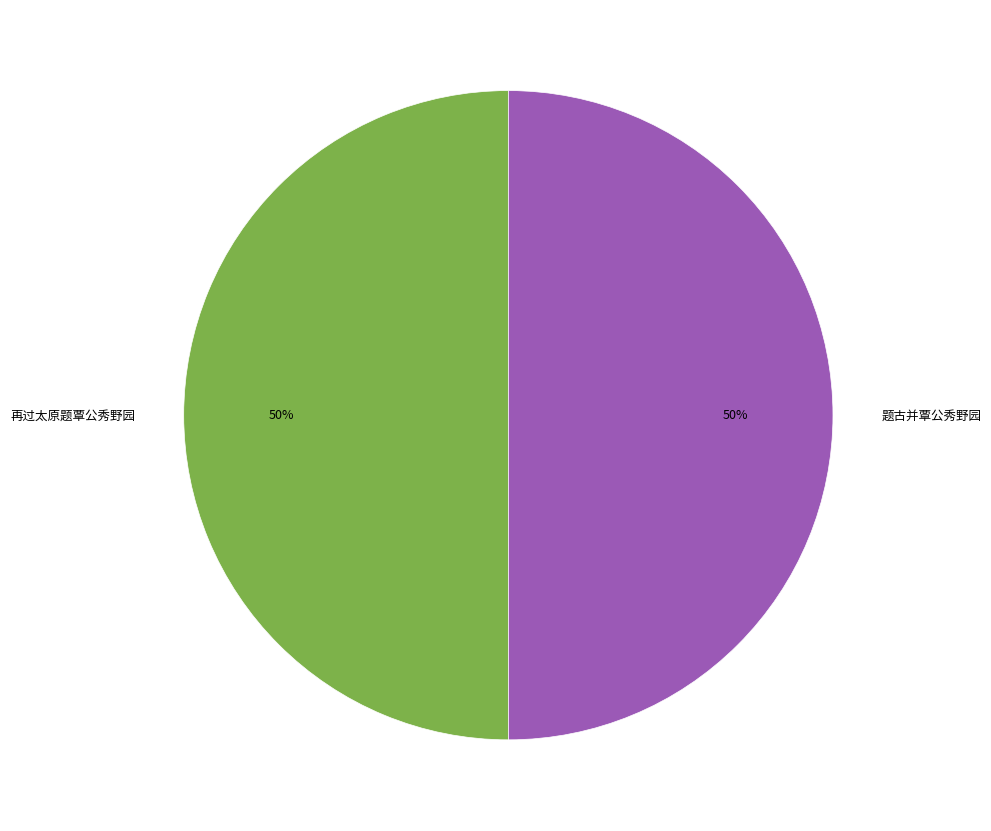

How many slices are in this pie chart?

2